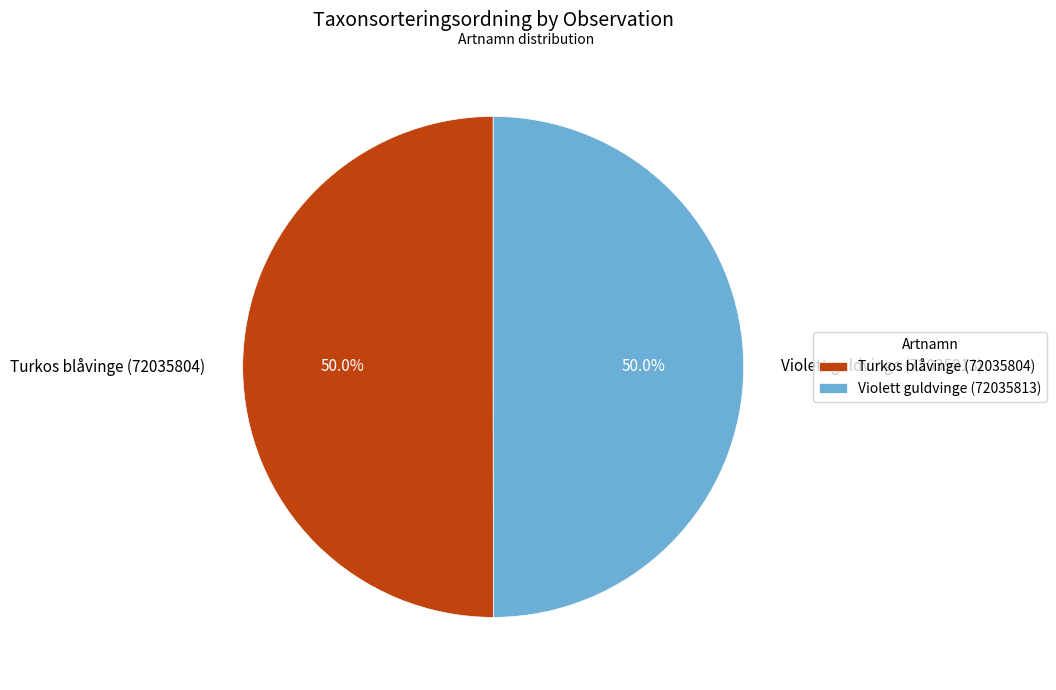

What portion of the pie excludes Violett guldvinge (72035813)?

50.0%